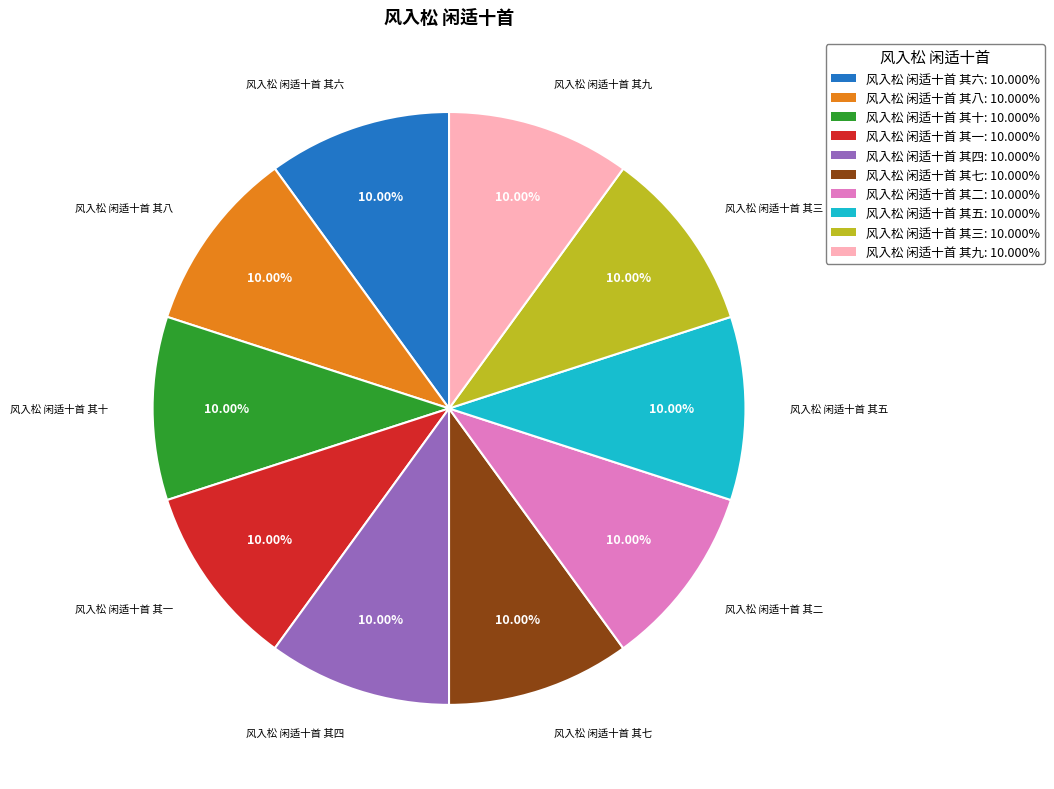

Count the number of slices in the pie.

10